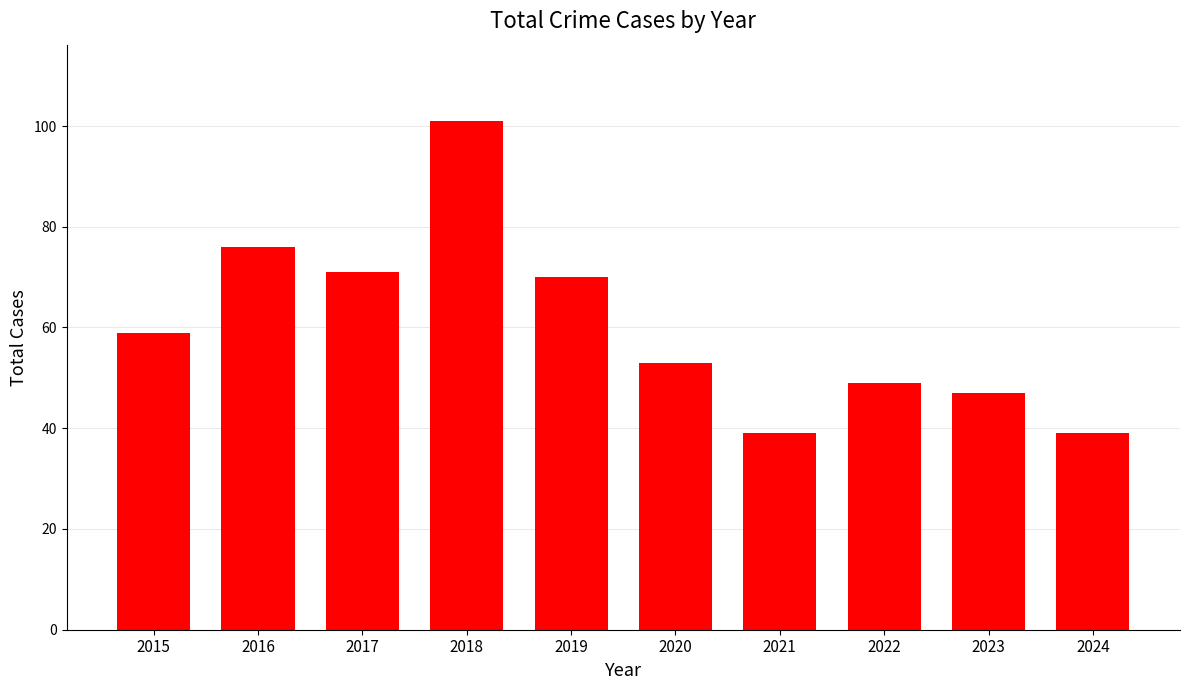

Is it true that the value at 2020 is 53?

True